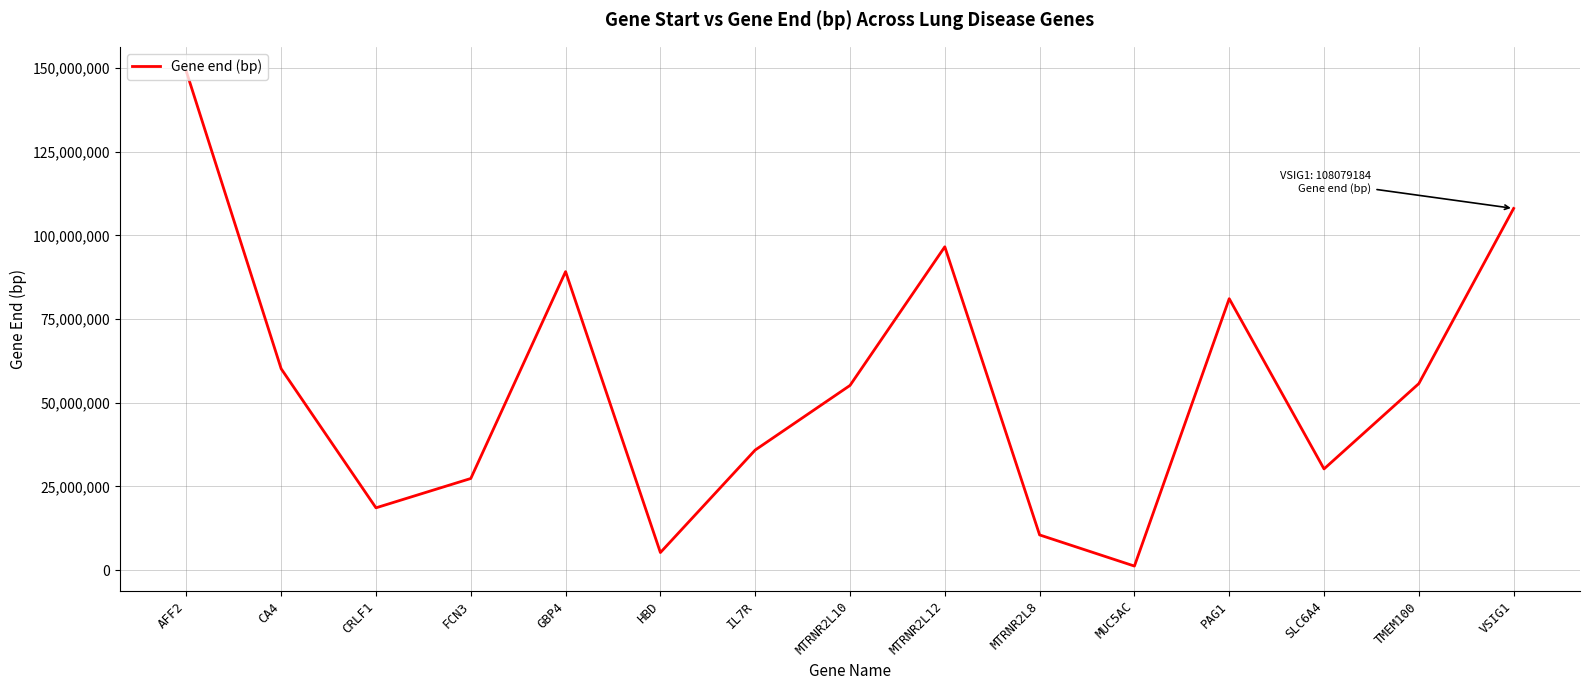

What is the change in value from FCN3 to HBD?

-22131167